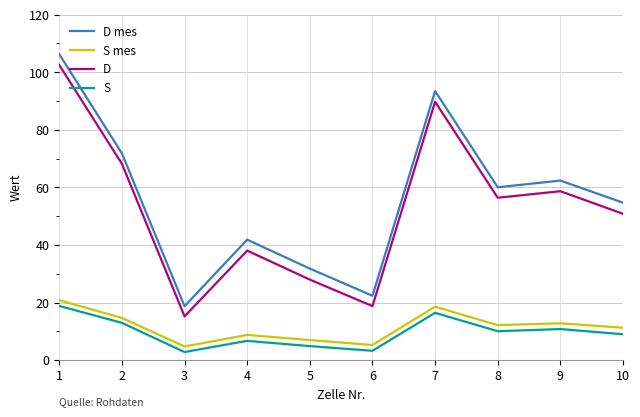

What is the smallest value displayed?

2.8